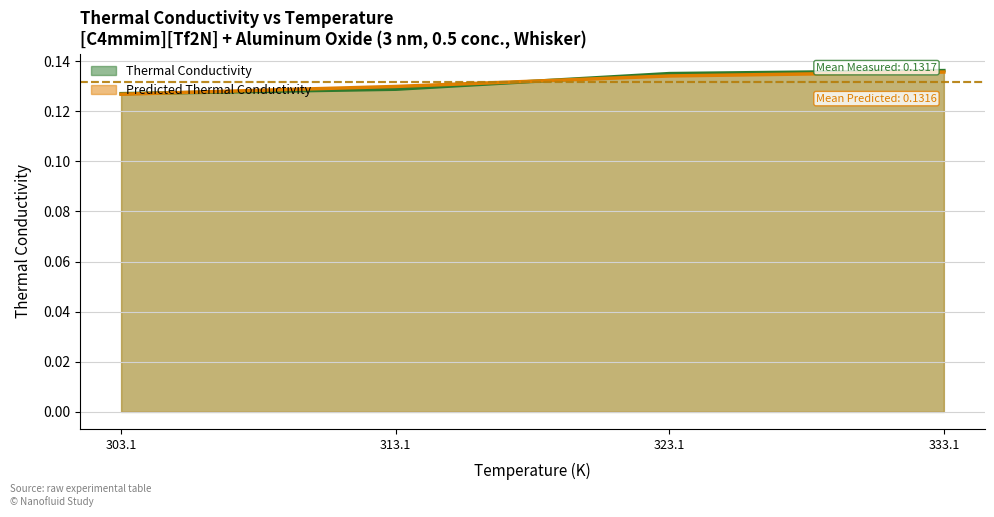

How many Thermal Conductivity values are between 0 and 1?

4